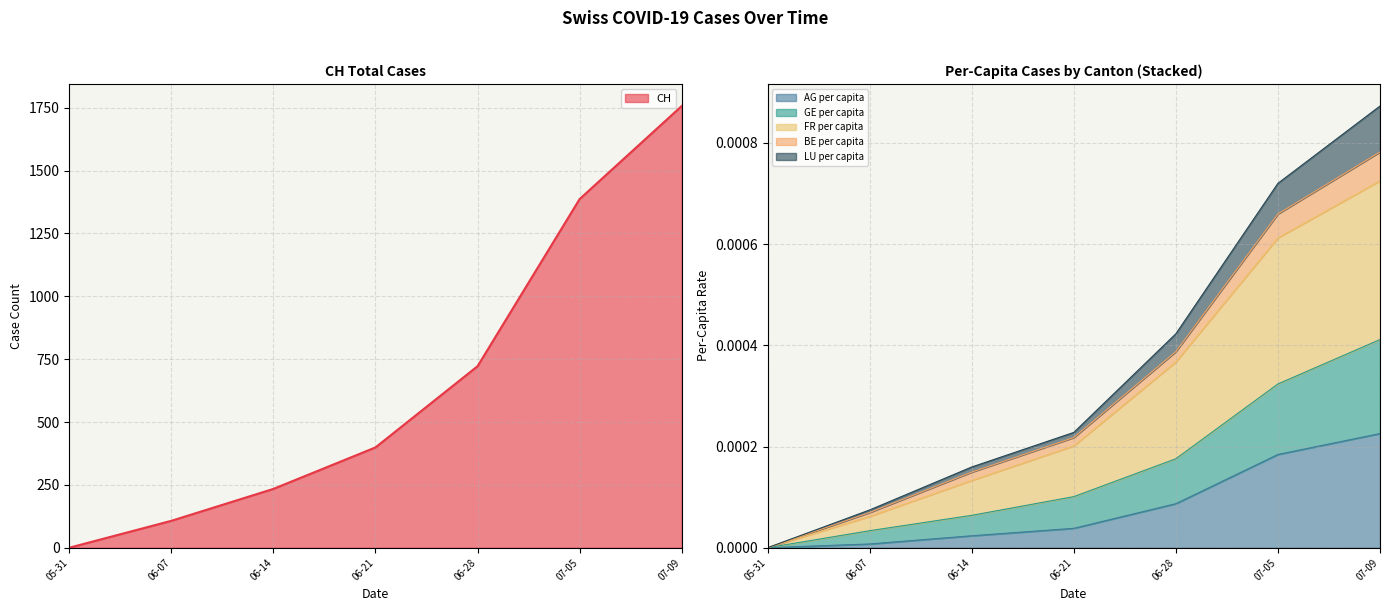

Reading left to right, transcribe all the data shown in this chart.

CH: 0.0	107.0	234.0	399.0	722.0	1387.0	1757.0
AG_pc: 0.0	0.0	0.0	0.0	0.0	0.0	0.0
GE_pc: 0.0	0.0	0.0	0.0	0.0	0.0	0.0
FR_pc: 0.0	0.0	0.0	0.0	0.0	0.0	0.0
BE_pc: 0.0	0.0	0.0	0.0	0.0	0.0	0.0
LU_pc: 0.0	0.0	0.0	0.0	0.0	0.0	0.0